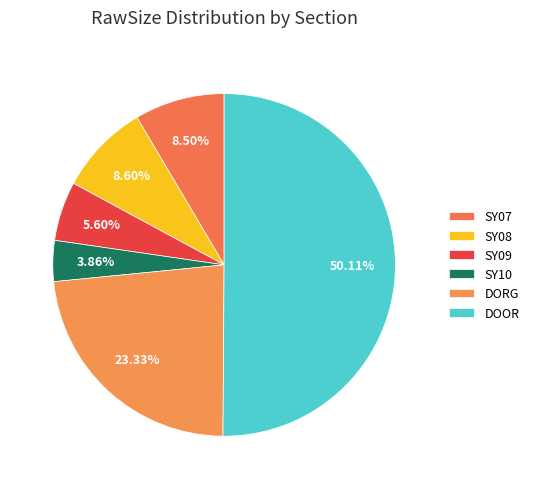

Rank the categories by value from highest to lowest.

DOOR, DORG, SY08, SY07, SY09, SY10